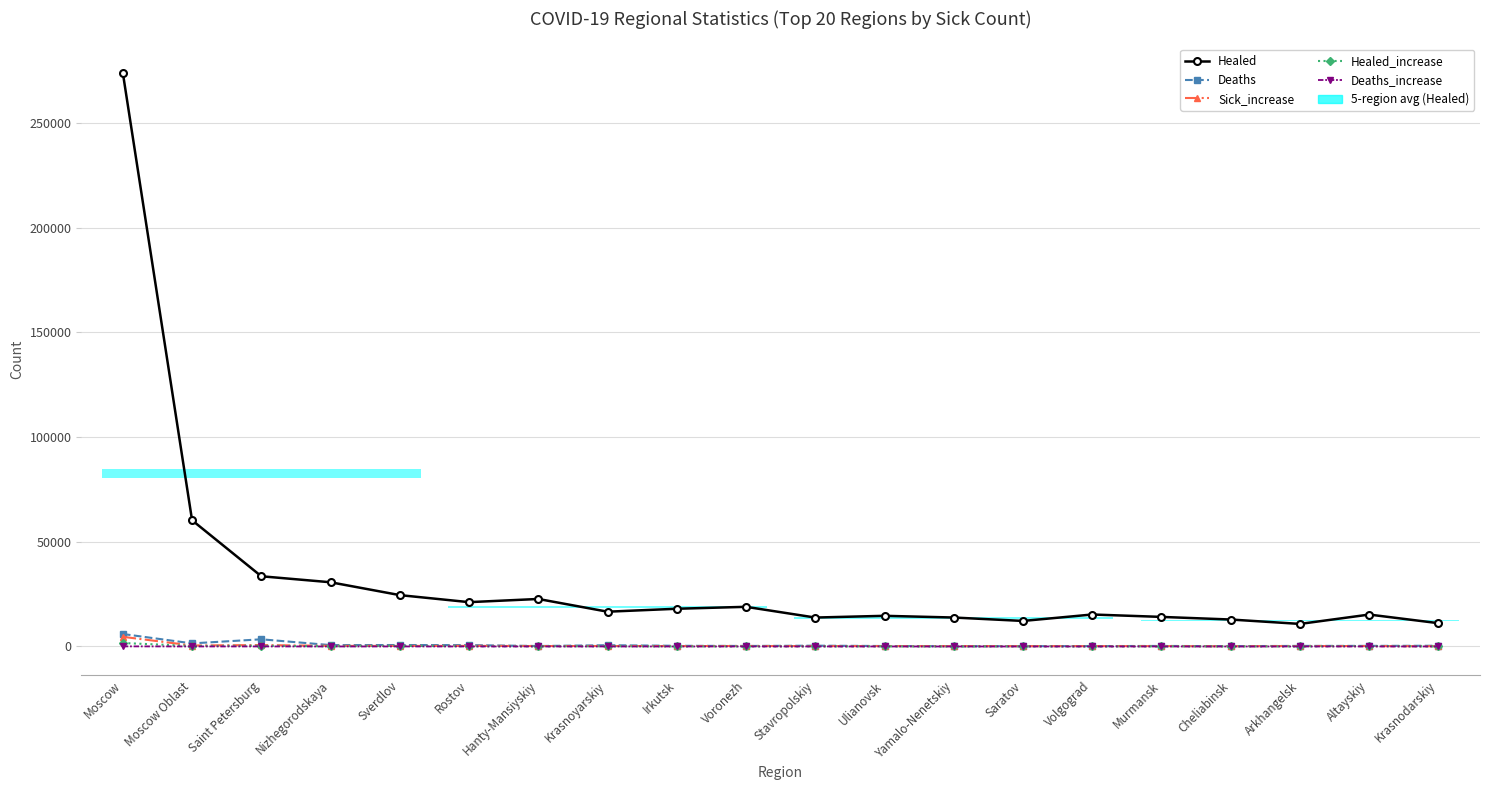

Does the chart have visible grid lines?

Yes